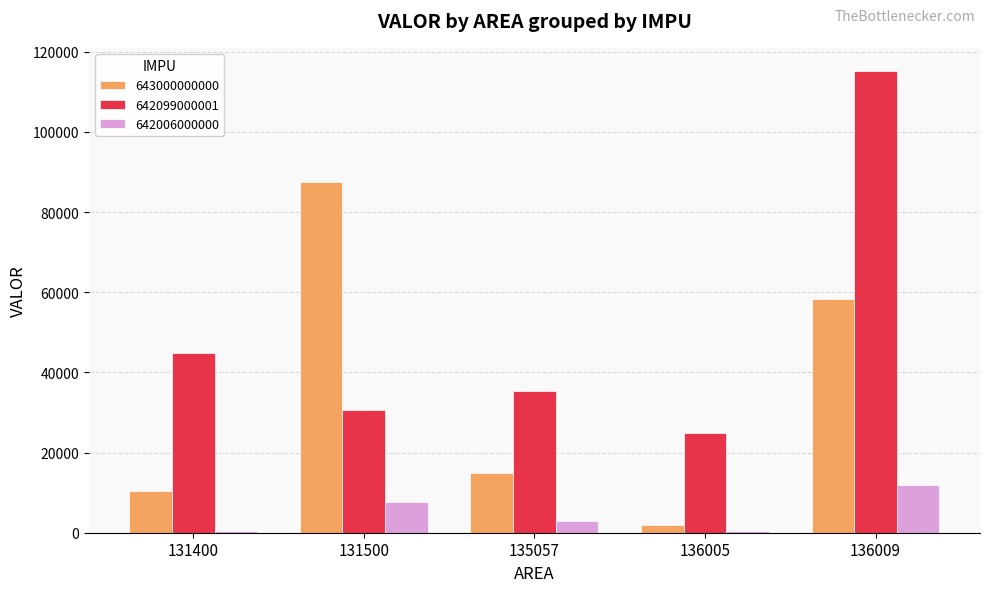

What is the maximum value for 642006000000?

11800